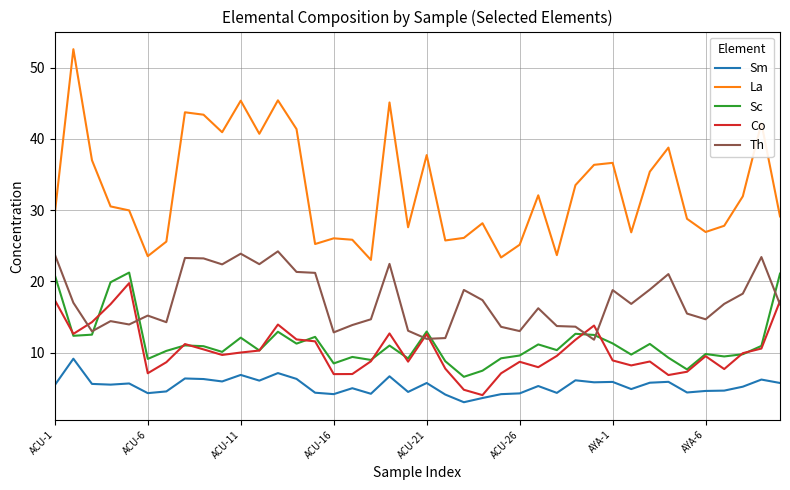

Which series has the widest spread of values?

La